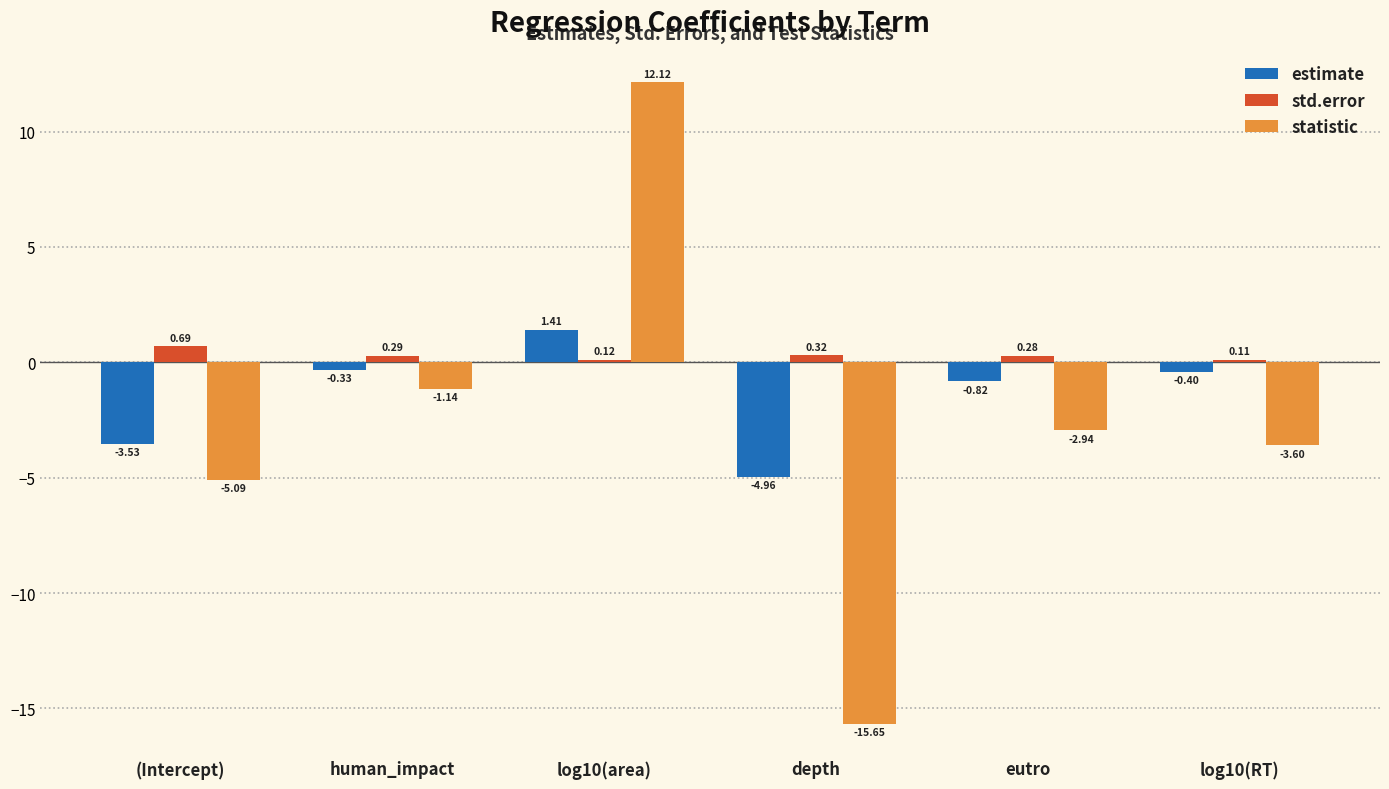

At which category is the sum across all series the highest?

log10(area)